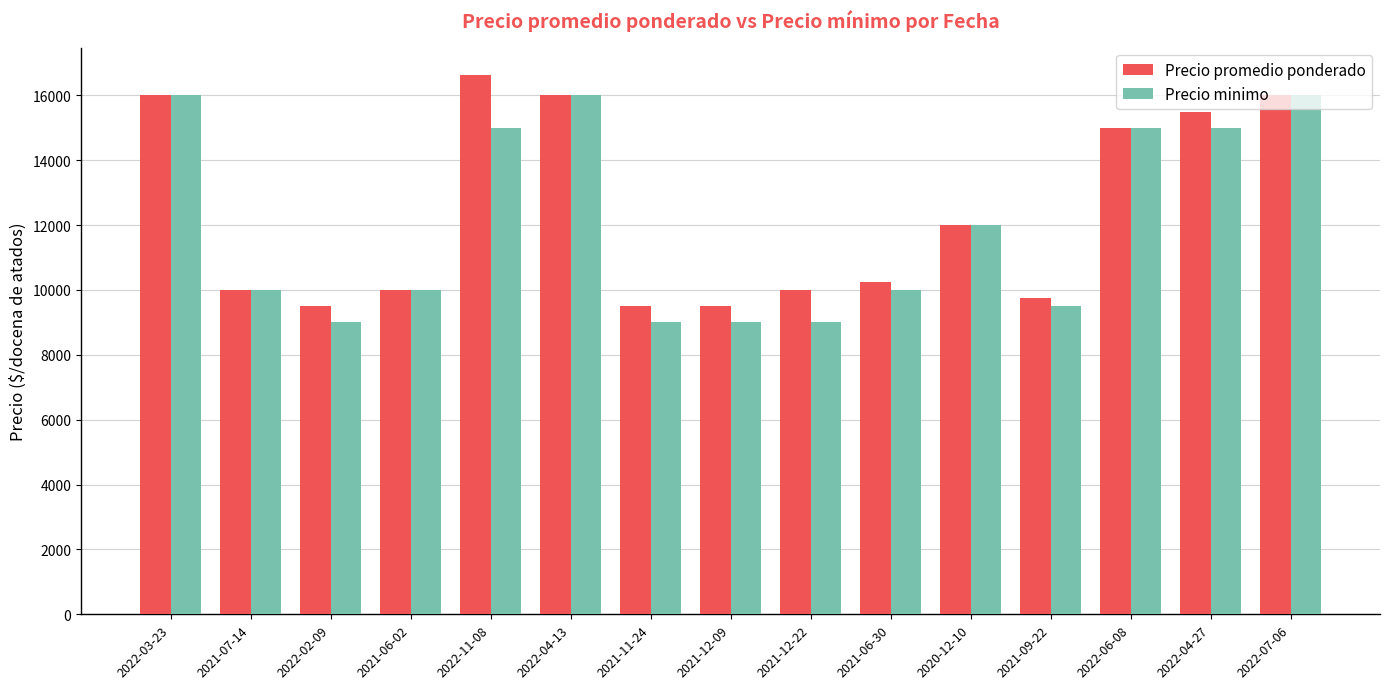

What is the minimum value for Precio promedio ponderado?

9500